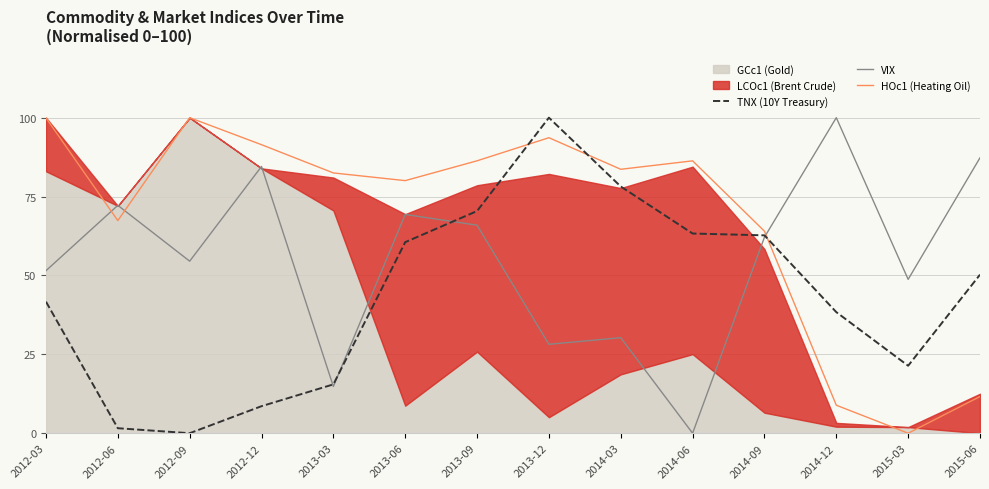

Between 2014-12 and 2013-09, which is larger?

2013-09